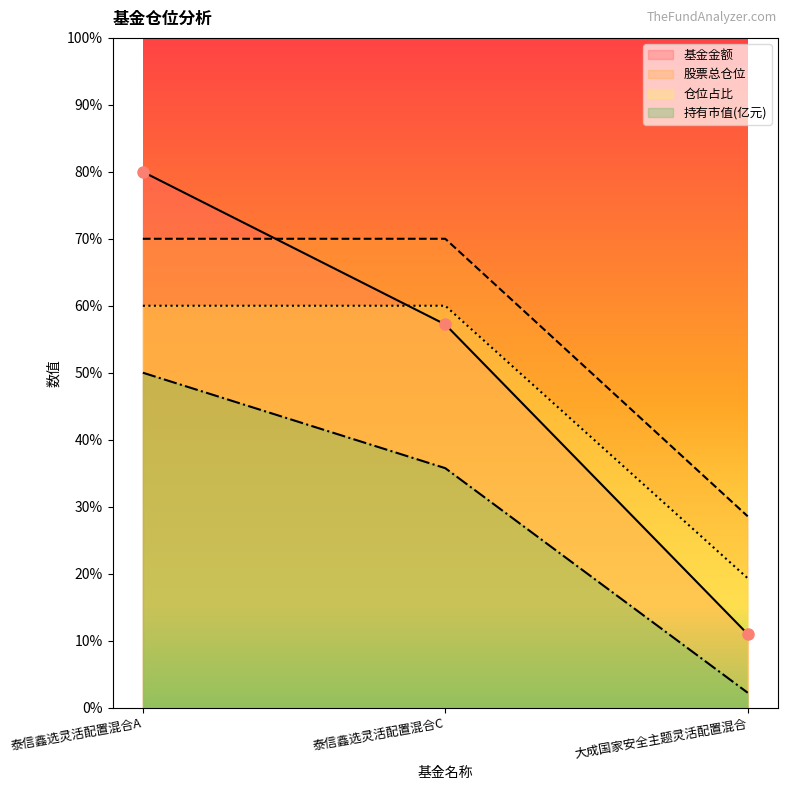

Rank the series at 泰信鑫选灵活配置混合A from lowest to highest value.

持有市值(亿元), 仓位占比, 股票总仓位, 基金金额